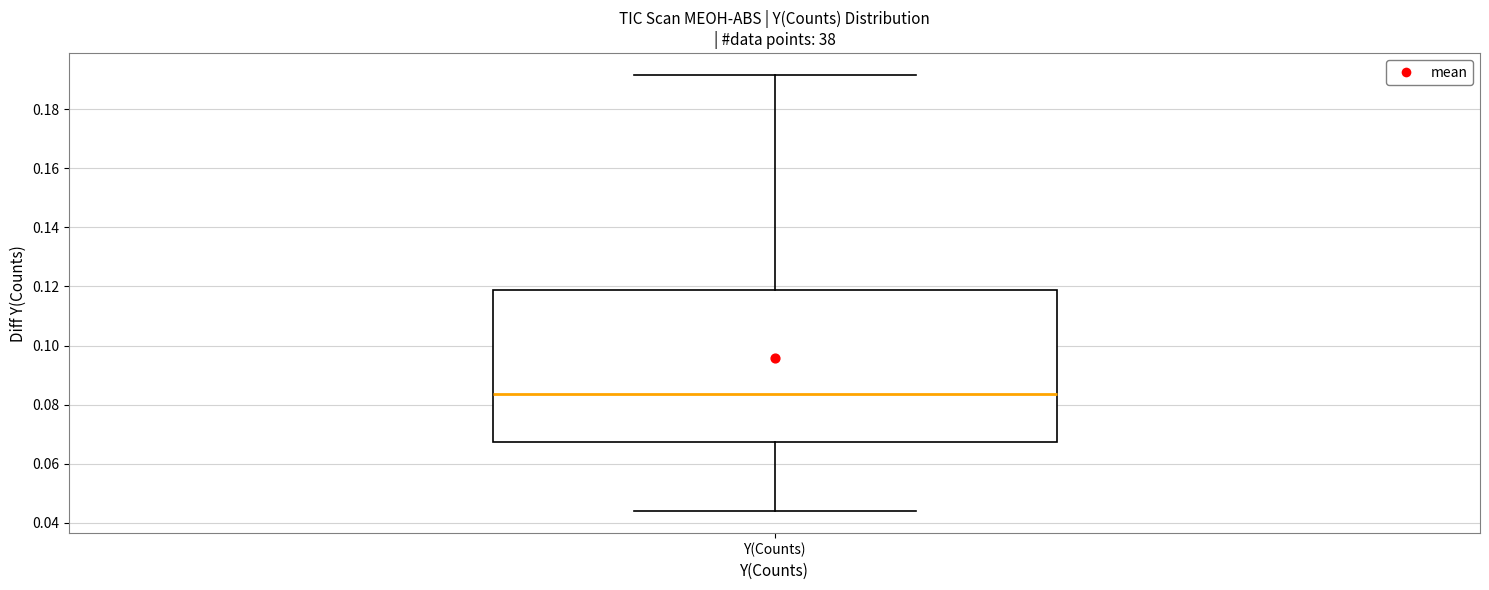

Transcribe this box plot: give where the median line is, the range the box spans, and where the two whiskers end, as read against the y-axis. The values are not printed on the chart, so give them approximately, as read against the axis.

median 0.084, box 0.068 to 0.118, whiskers 0.044 to 0.192